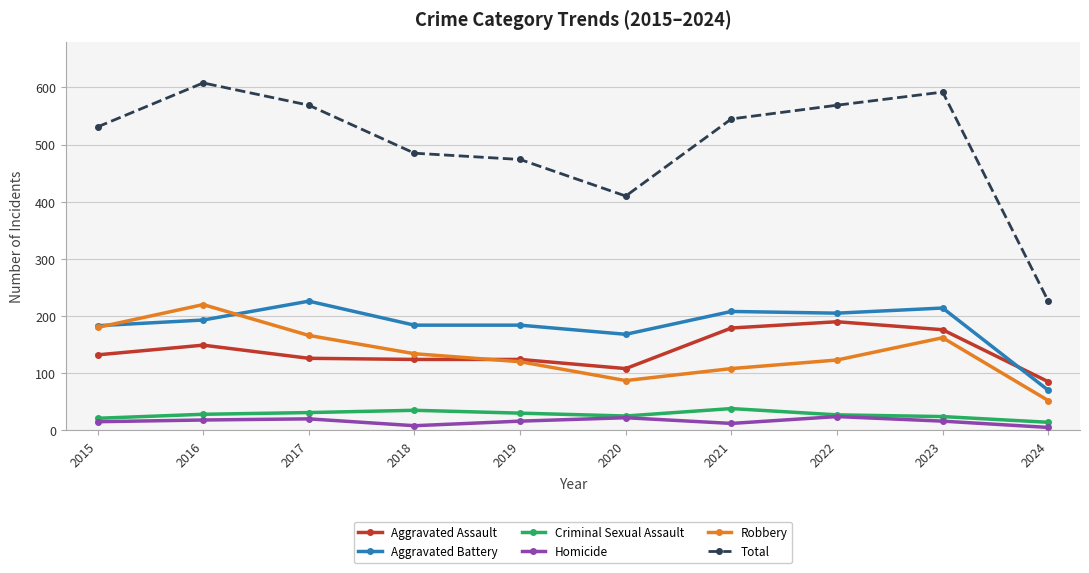

Is it true that Total equals 702 at 2020?

False